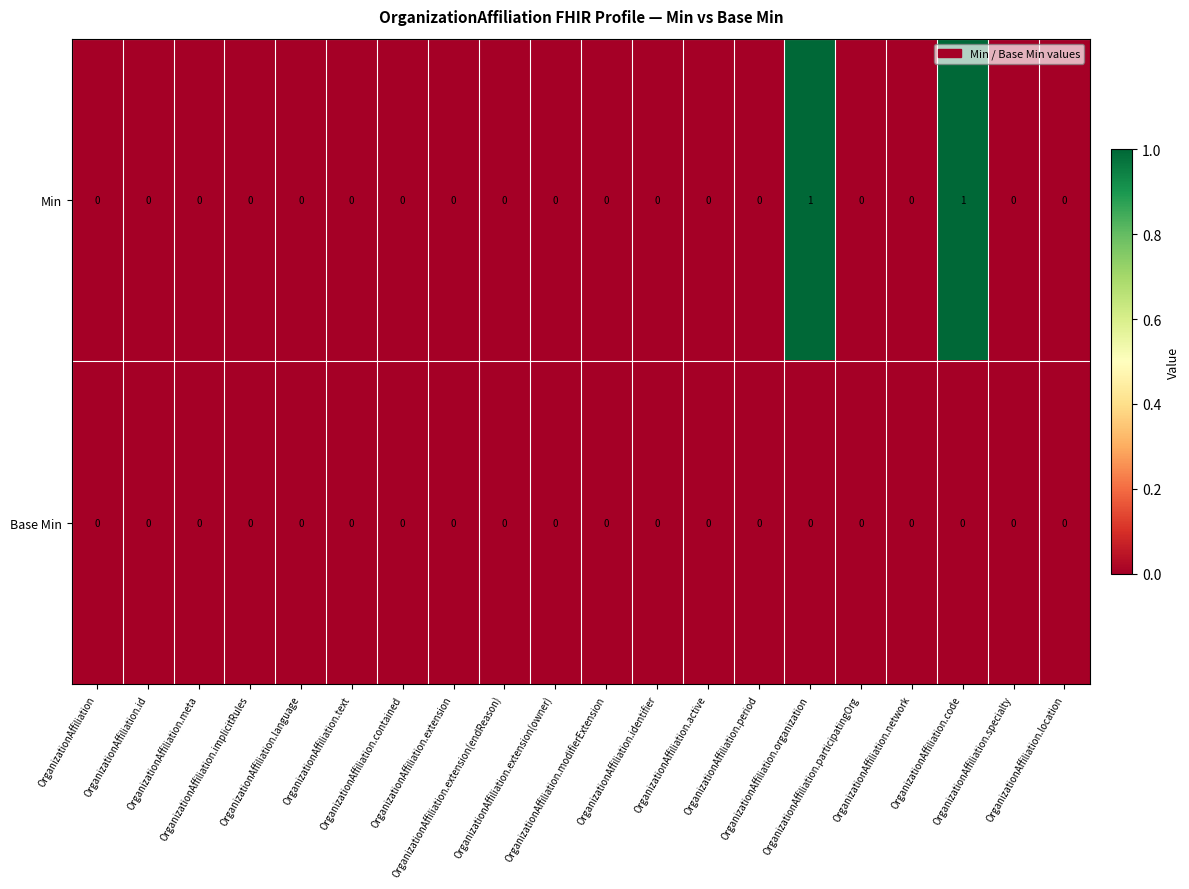

Which series has the largest total across all categories?

Min